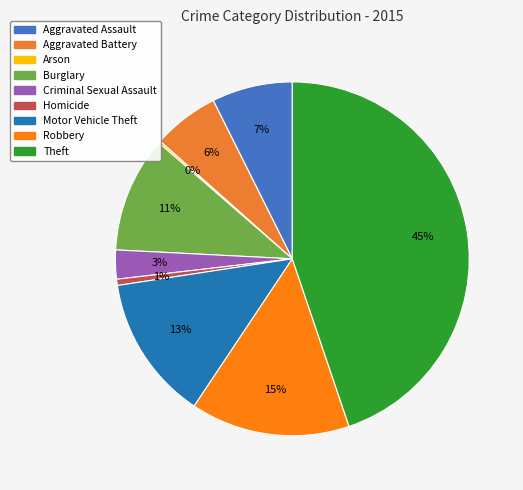

Which has a higher value, Criminal Sexual Assault or Aggravated Battery?

Aggravated Battery